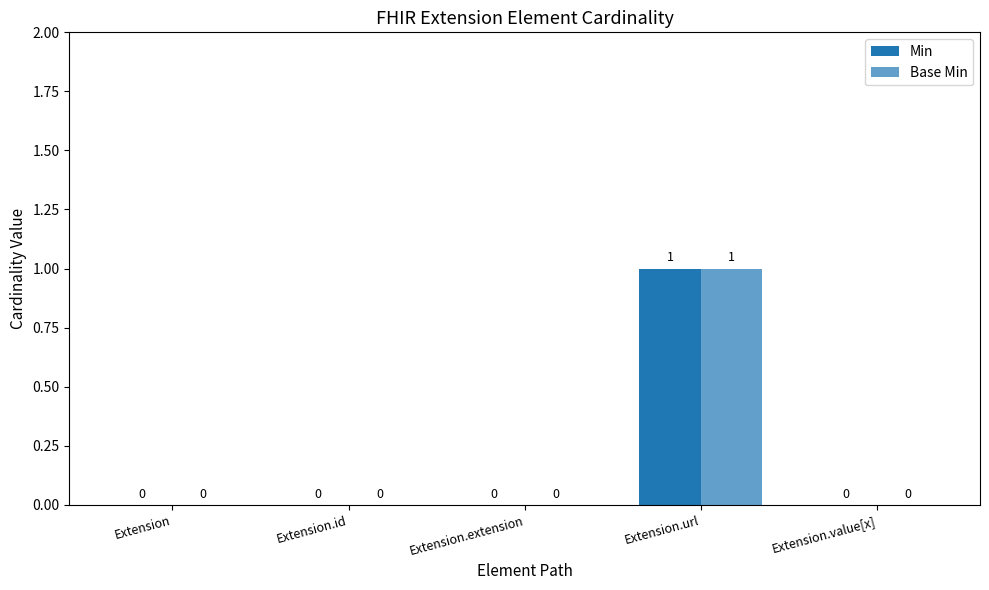

How many values in Base Min are above zero?

1